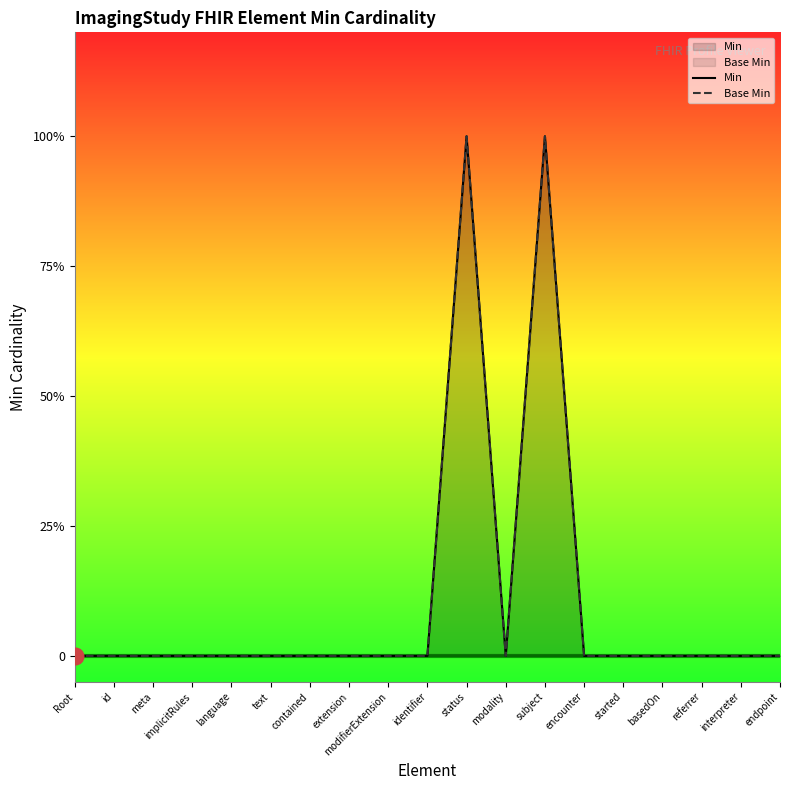

How many Base Min values are between 0 and 1?

19